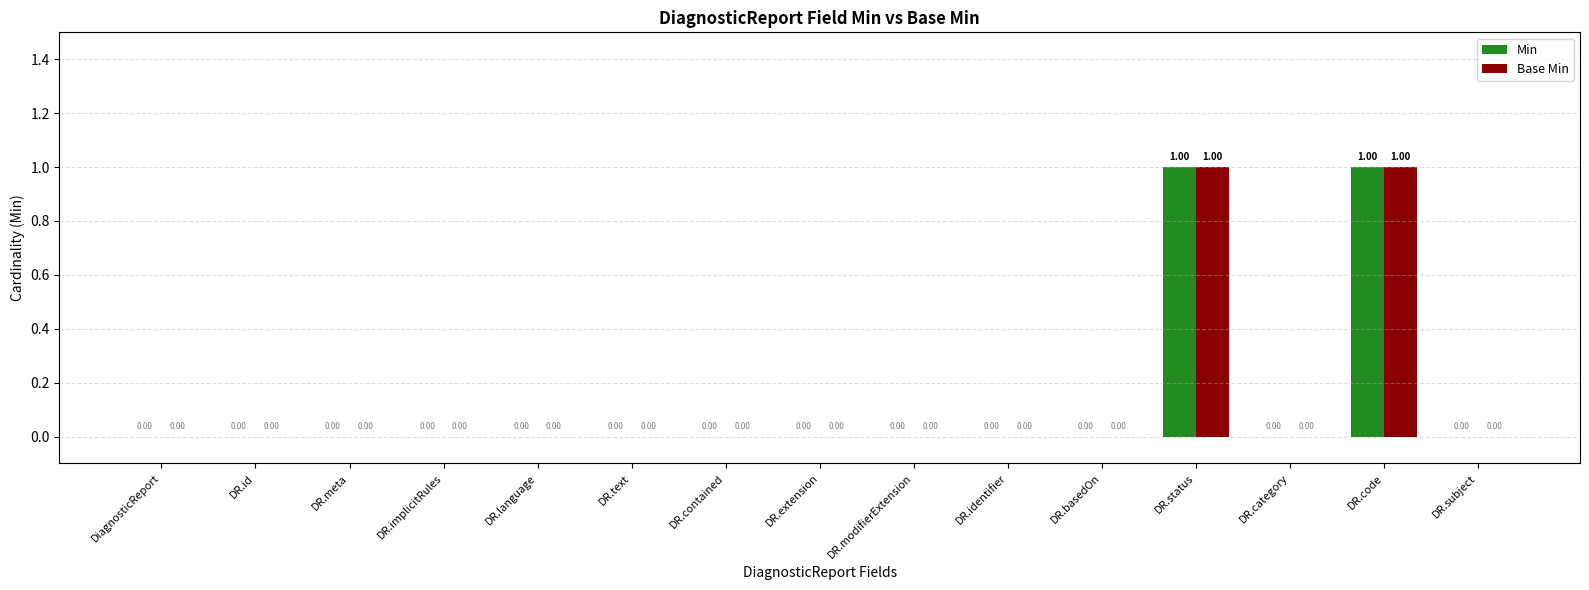

Is the value of Min at DR.text greater than the value of Base Min at DR.modifierExtension?

No